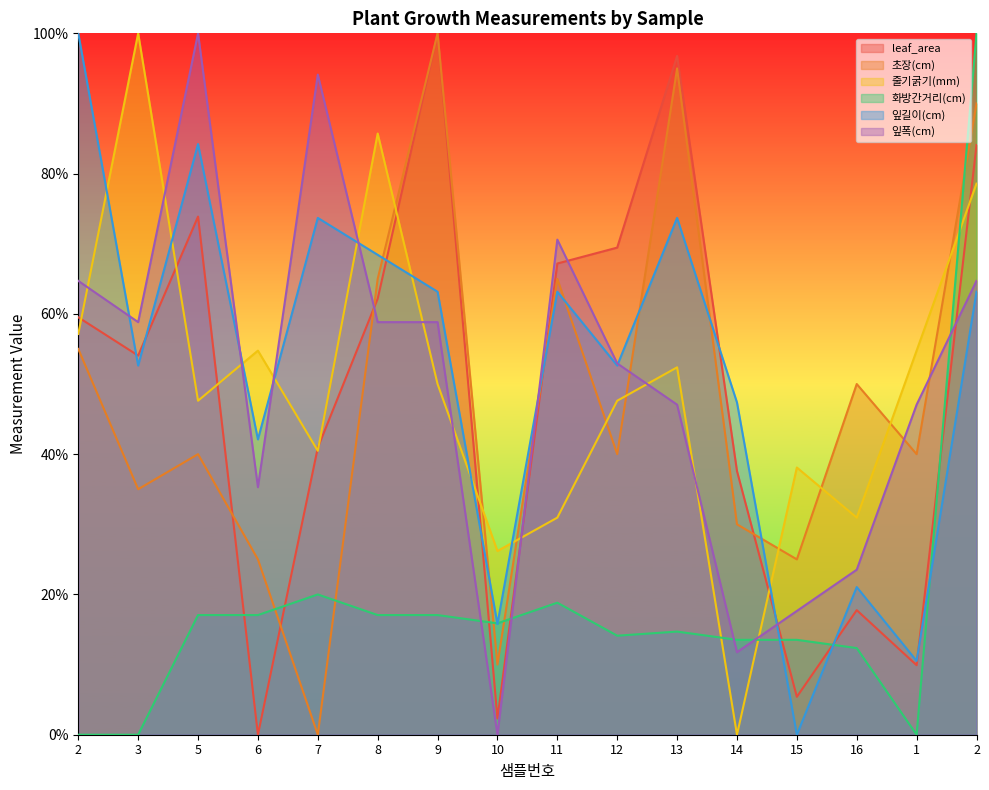

Is it true that leaf_area equals 84.1 at 2?

True